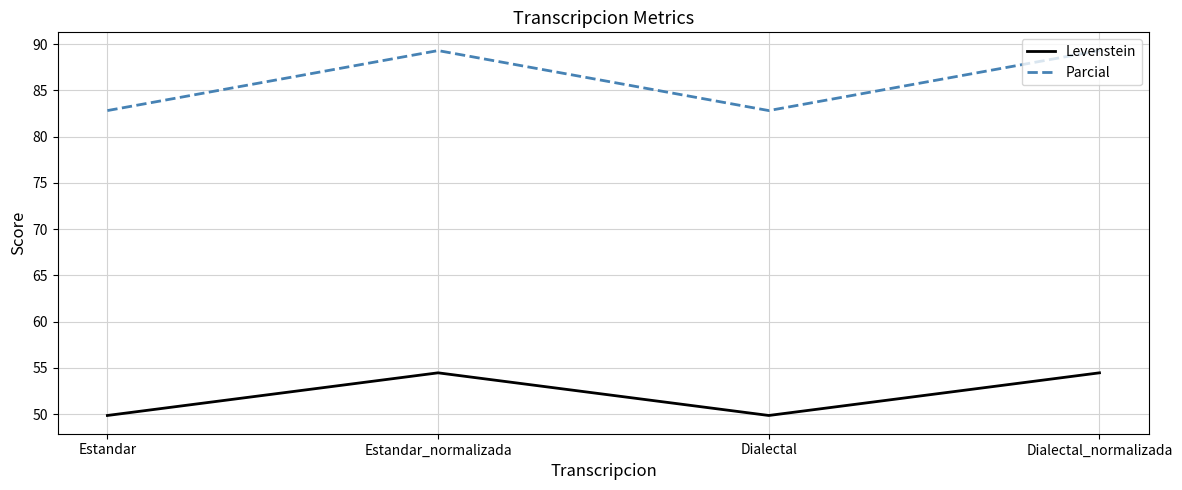

How many values in the Parcial series are below 89?

2